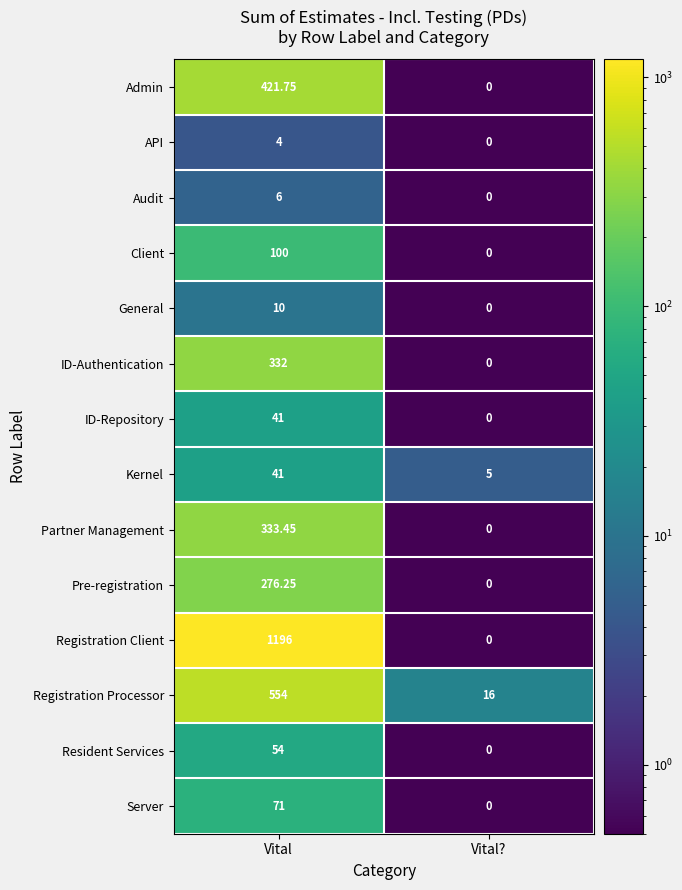

Which series has the largest range (max minus min)?

Registration Client